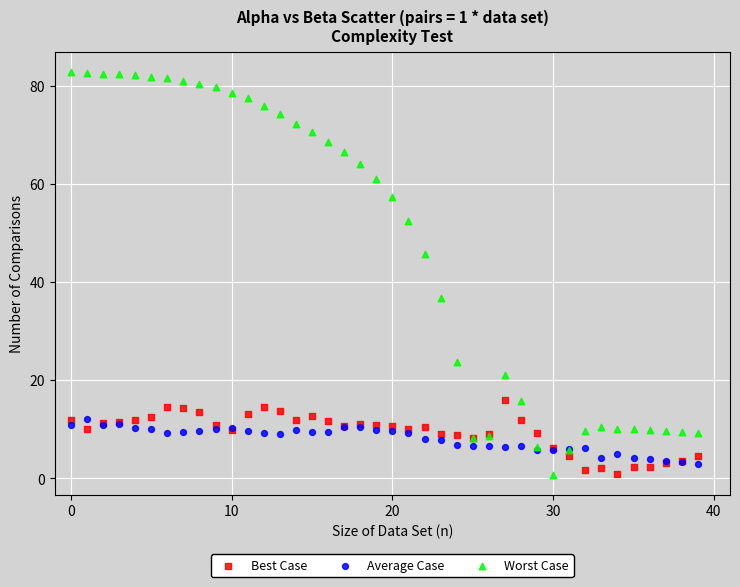

Which series contains the highest Y value?

Worst Case